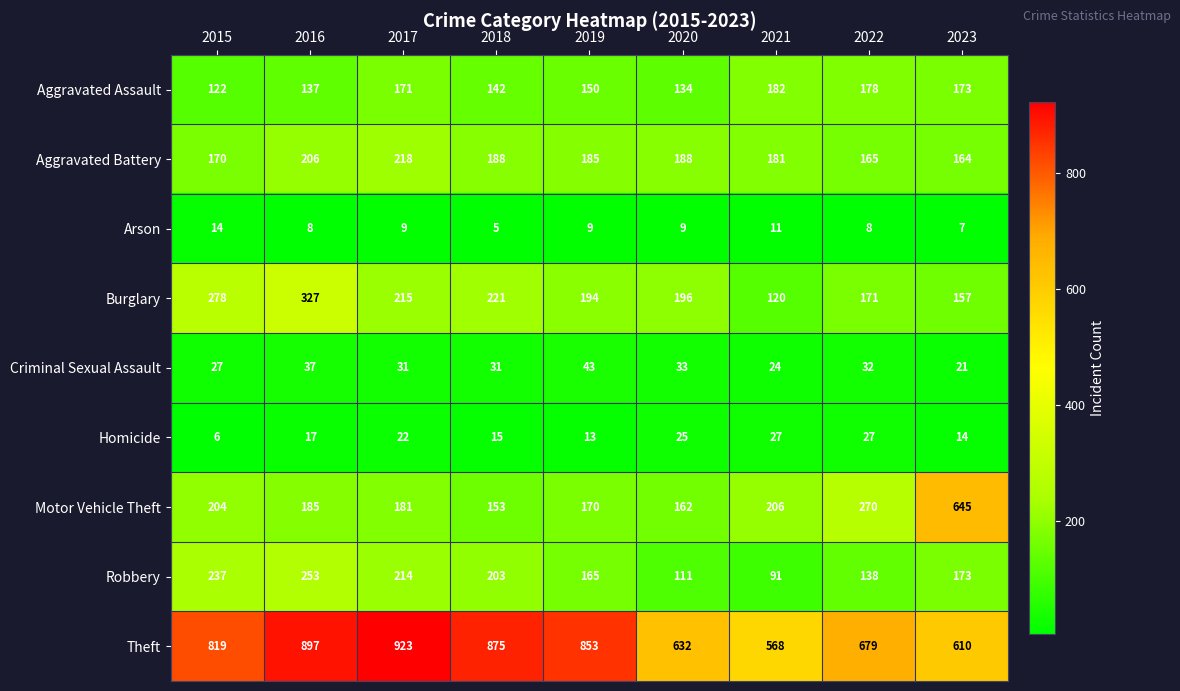

What is the spread (max minus min) of values at 2022?

671